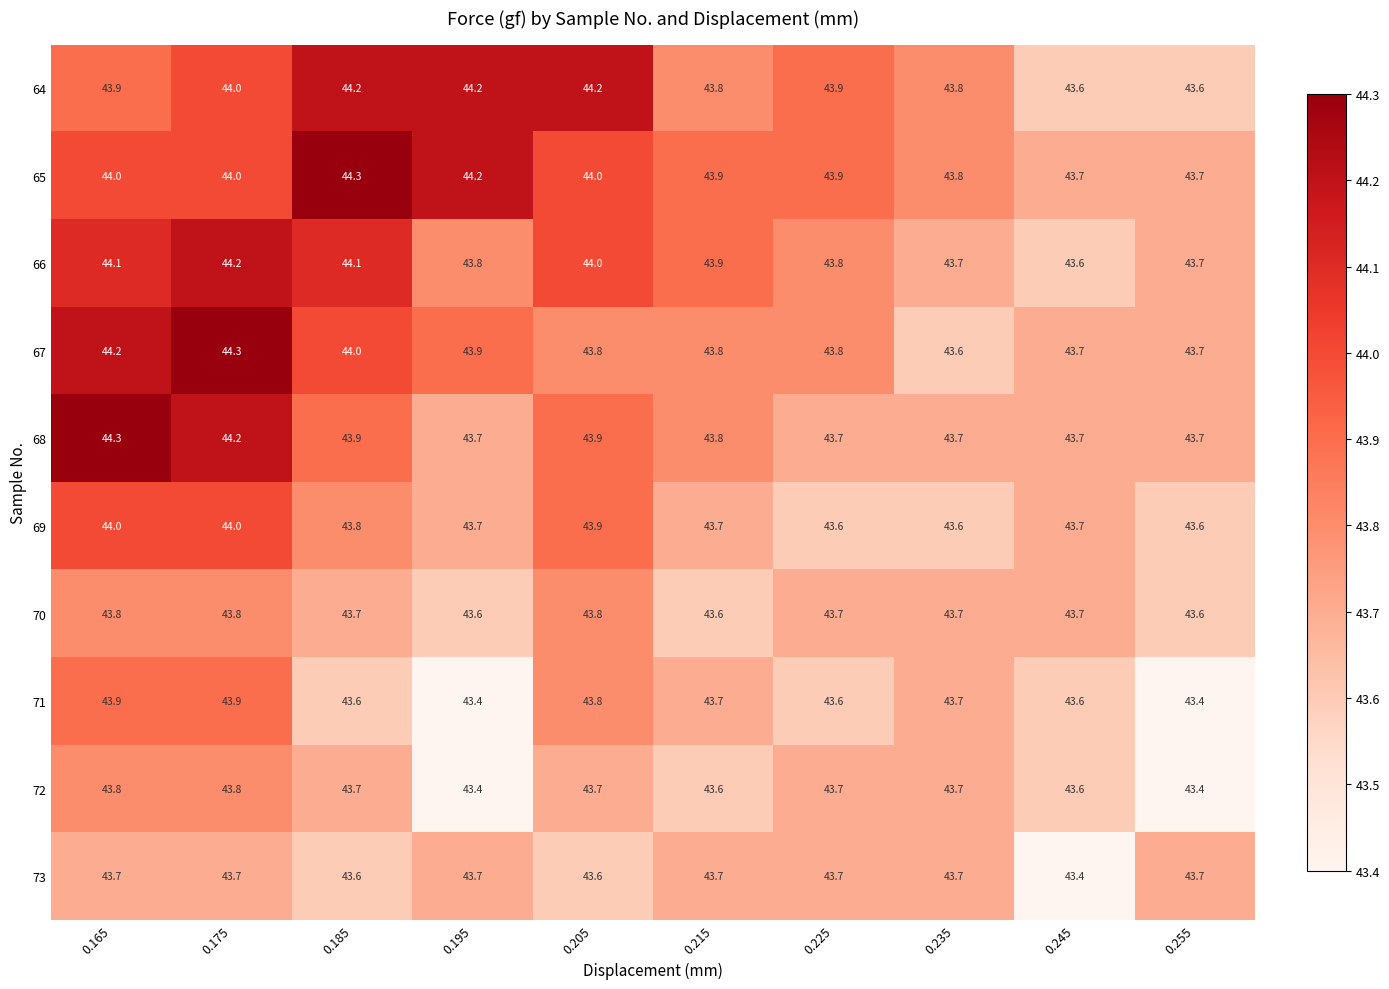

The 71 series shows 43.8 at 0.205. True or false?

True